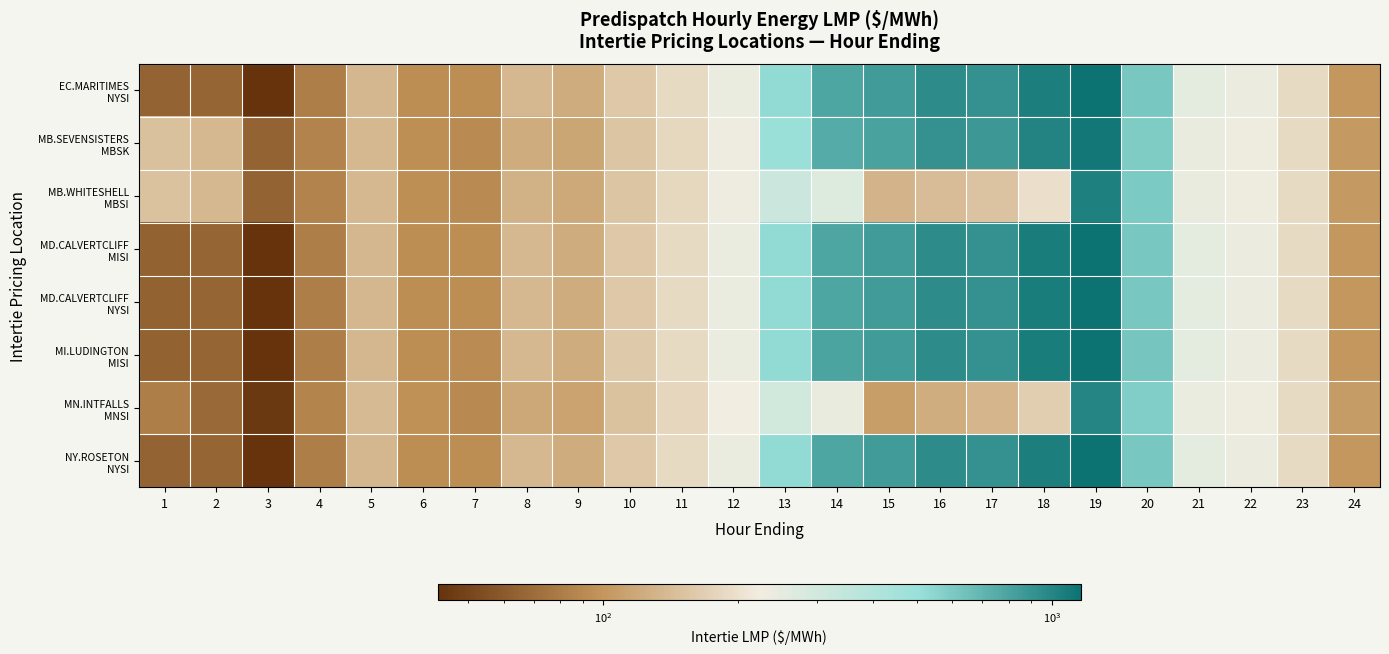

What is the minimum value shown in the chart?

42.7